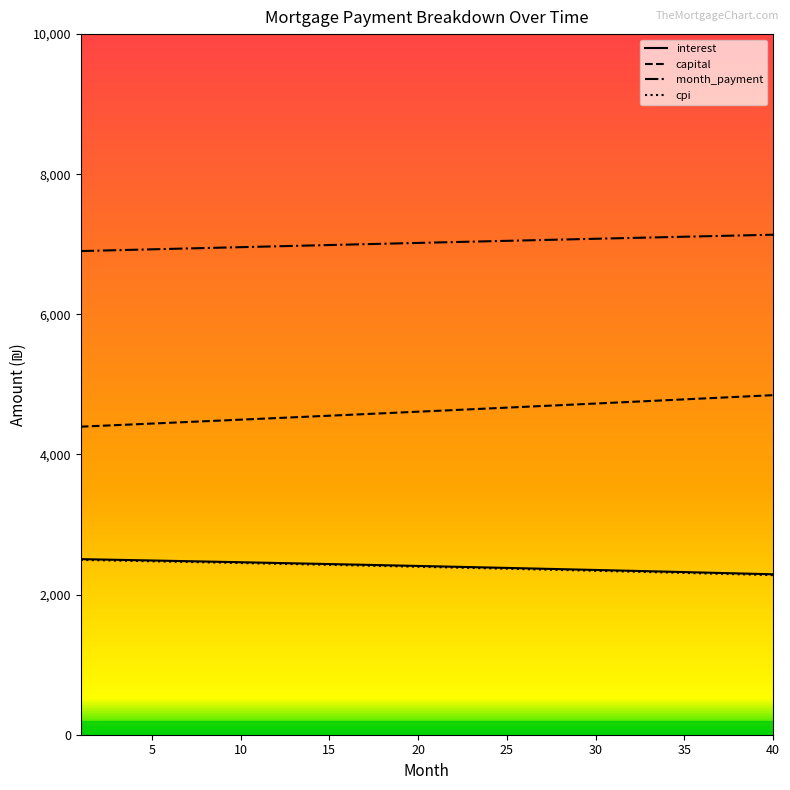

True or false: cpi and capital intersect in this chart.

False